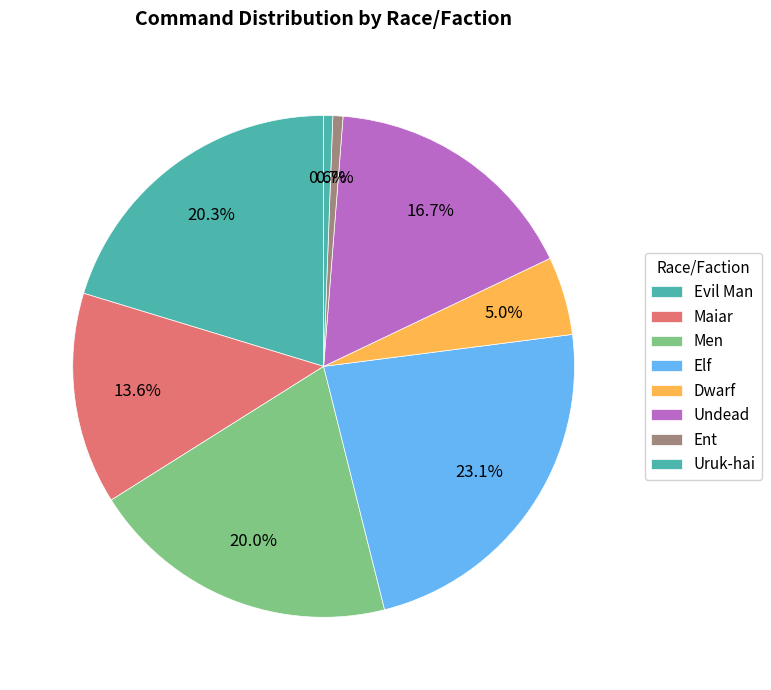

How many segments does this pie chart have?

8